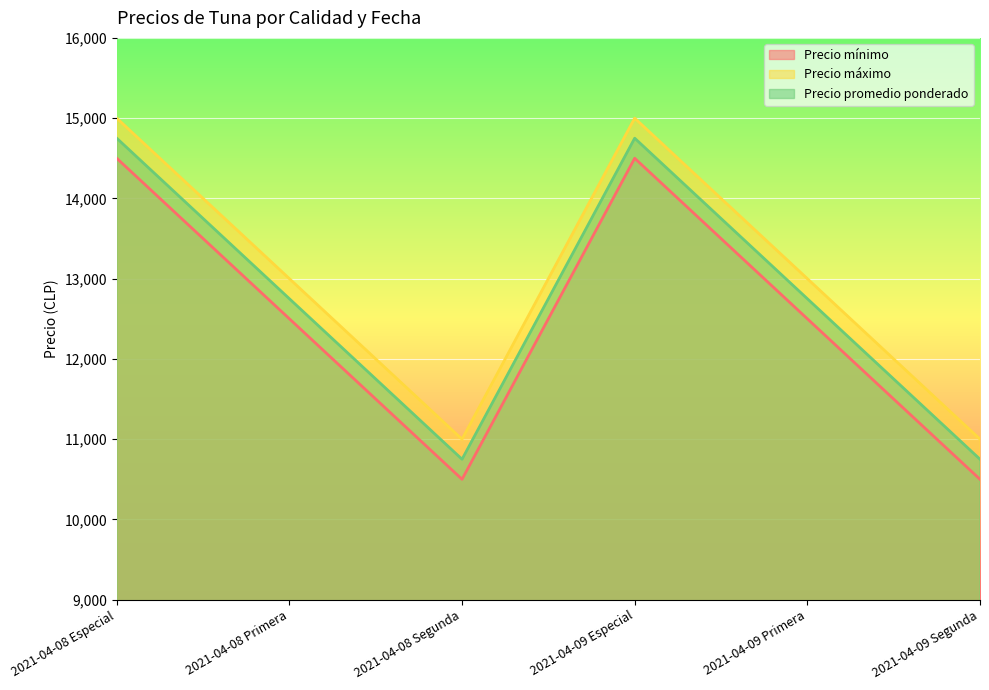

True or false: Precio máximo and Precio promedio ponderado cross at least once.

False